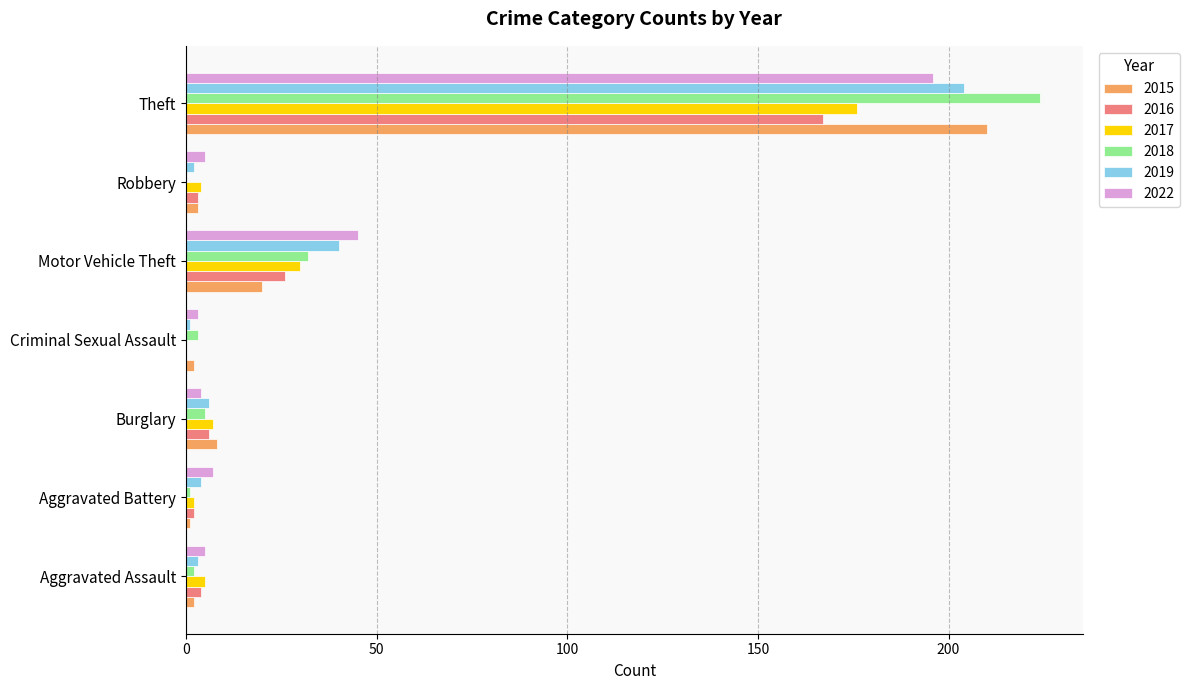

What is the greatest value displayed?

224